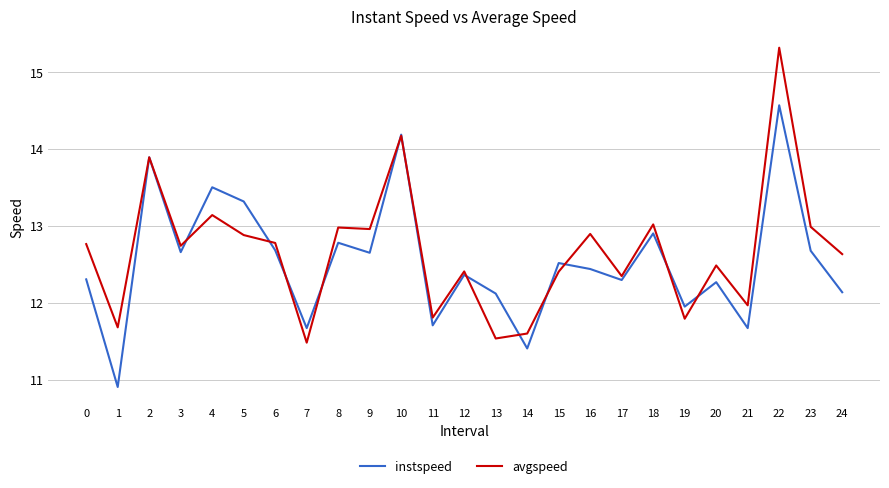

Which category has the highest value across all series?

22